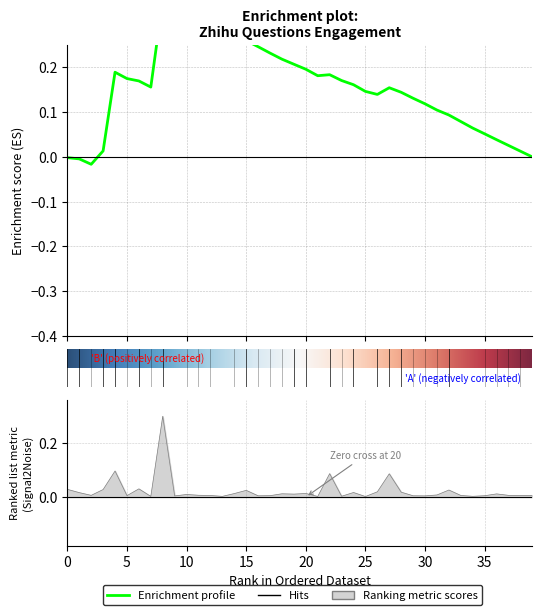

What is the difference between the maximum and minimum values?

0.3